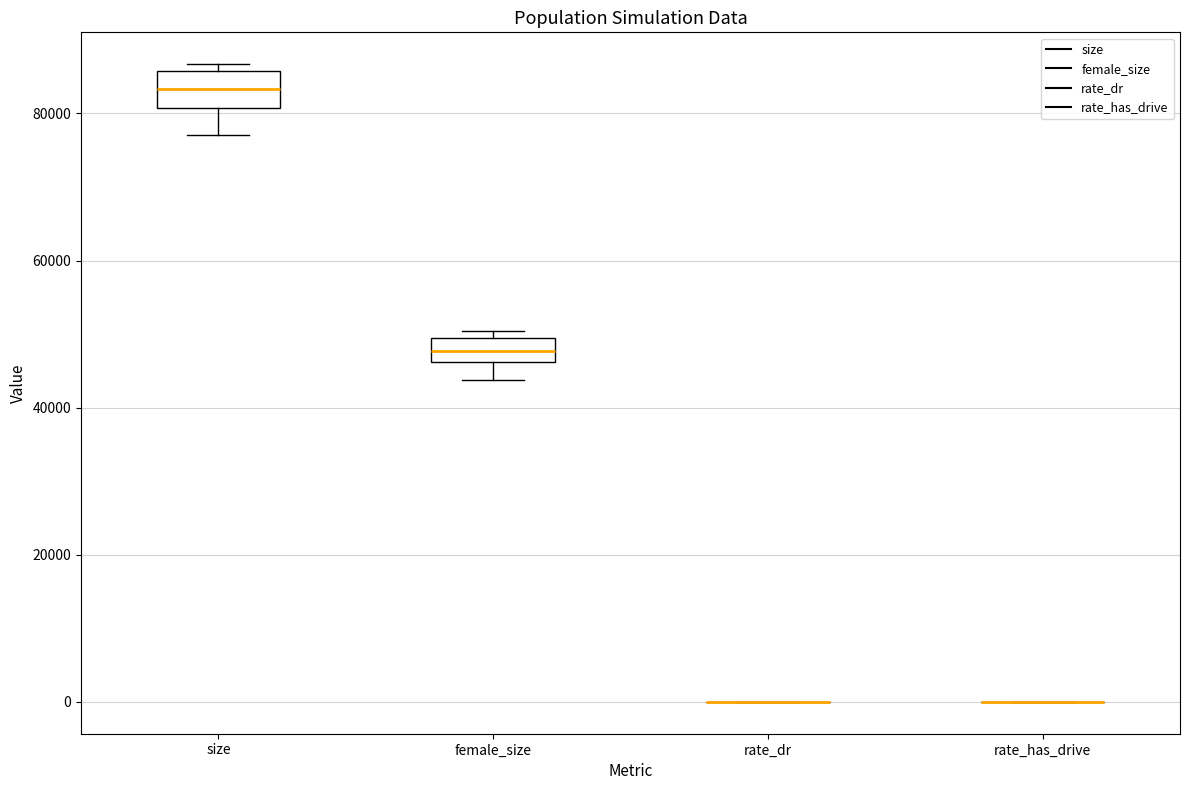

Where does the lower whisker of the box for size end on the y-axis? The values are not printed on the chart, so give them approximately, as read against the axis.

78000